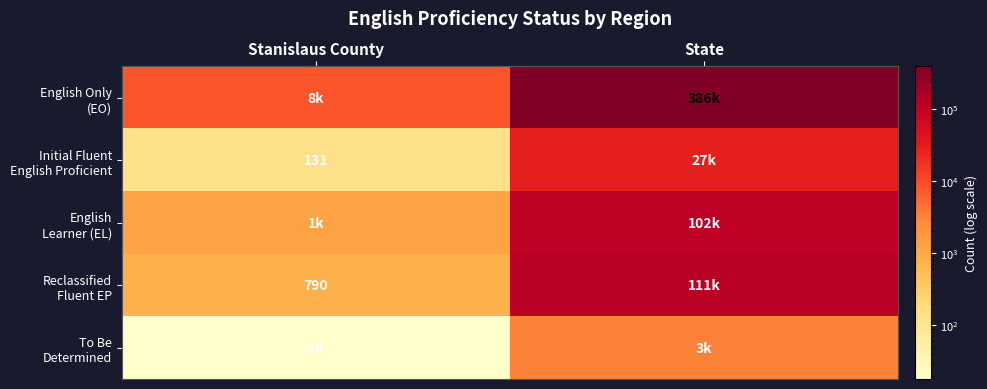

What is the average value of the English Only (EO) series?

196755